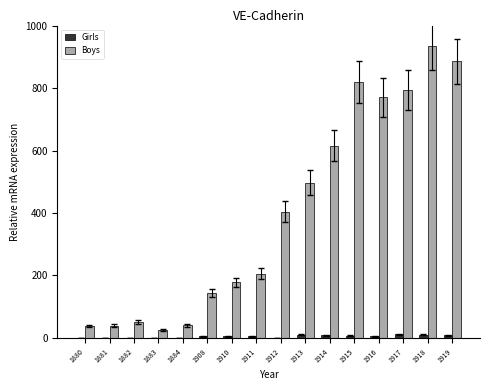

How many categories are shown in the chart?

16